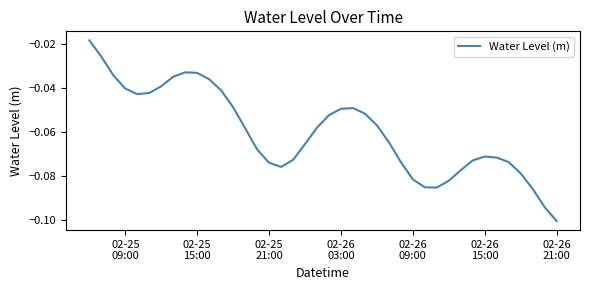

Reading left to right, what are all the values shown in this chart?

-0.0	-0.0	-0.0	-0.0	-0.0	-0.0	-0.0	-0.0	-0.0	-0.0	-0.0	-0.0	-0.0	-0.1	-0.1	-0.1	-0.1	-0.1	-0.1	-0.1	-0.1	-0.0	-0.0	-0.1	-0.1	-0.1	-0.1	-0.1	-0.1	-0.1	-0.1	-0.1	-0.1	-0.1	-0.1	-0.1	-0.1	-0.1	-0.1	-0.1